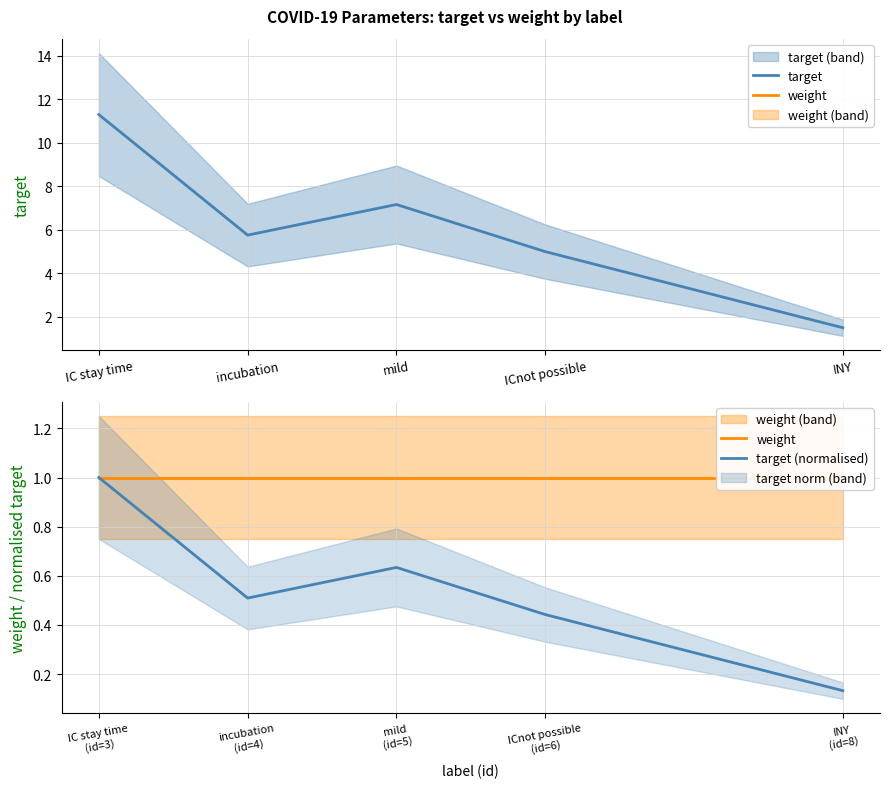

What is the maximum value for target (normalised)?

1.0